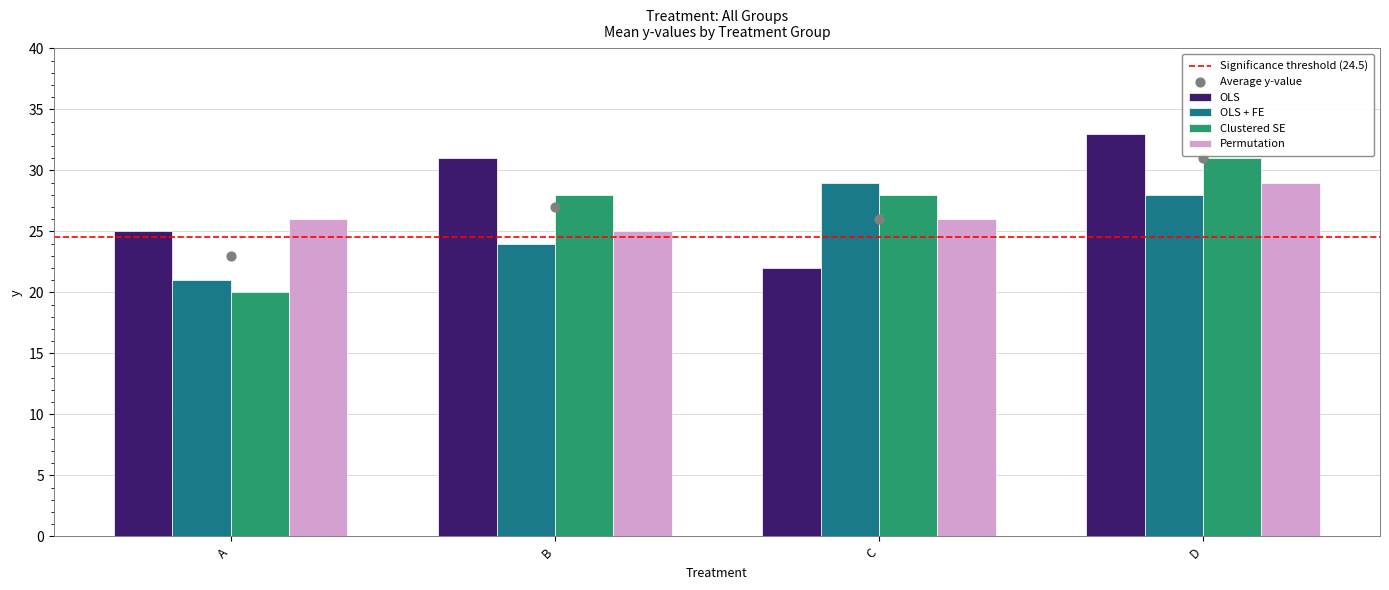

Which series reaches the minimum Y coordinate?

Clustered SE